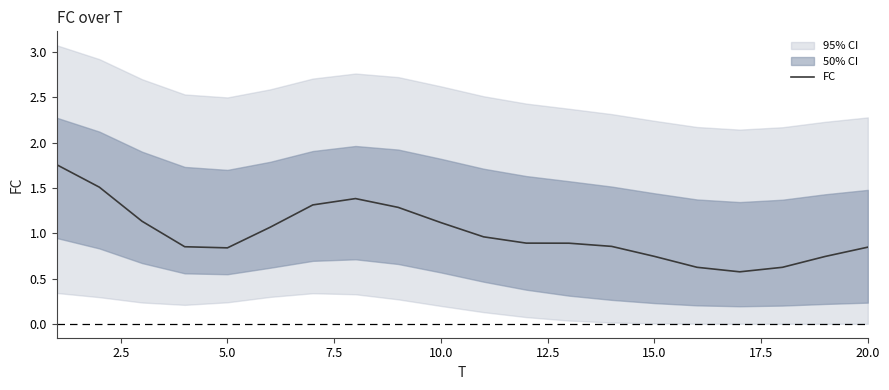

The FC series shows 1.5 at 20.0. True or false?

False